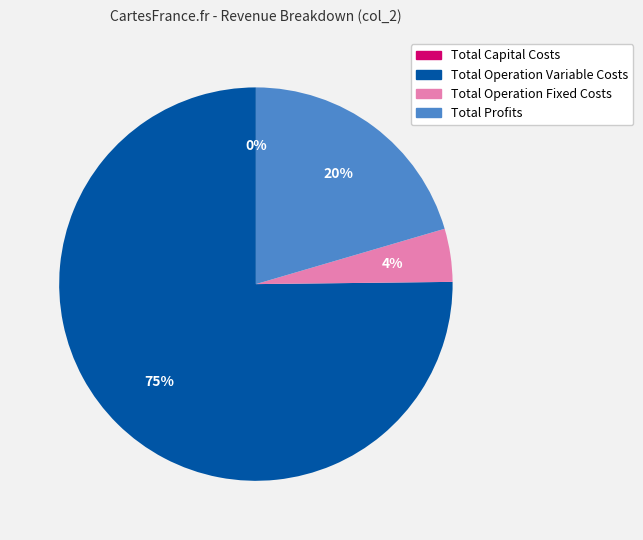

What is the change in value from Total Operation Fixed Costs to Total Profits?

+124254.7